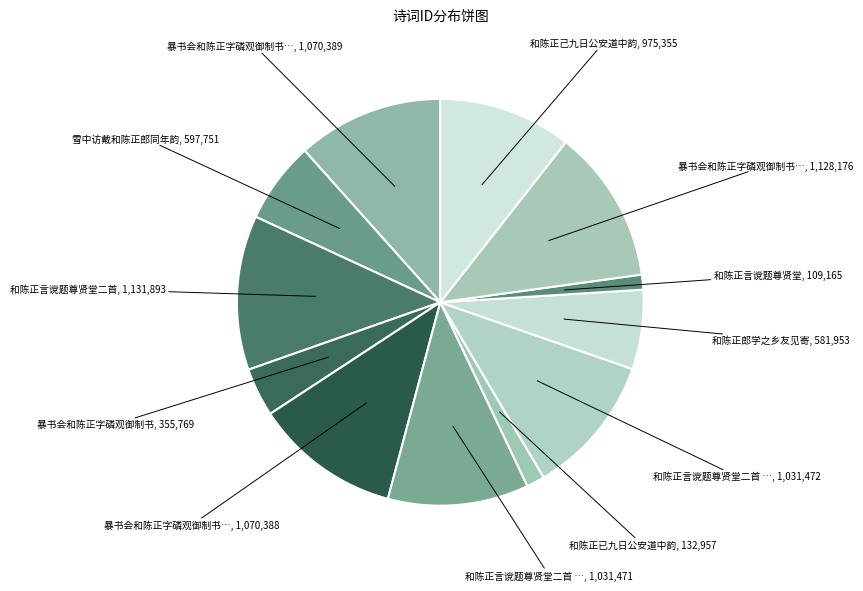

How many slices are in this pie chart?

12